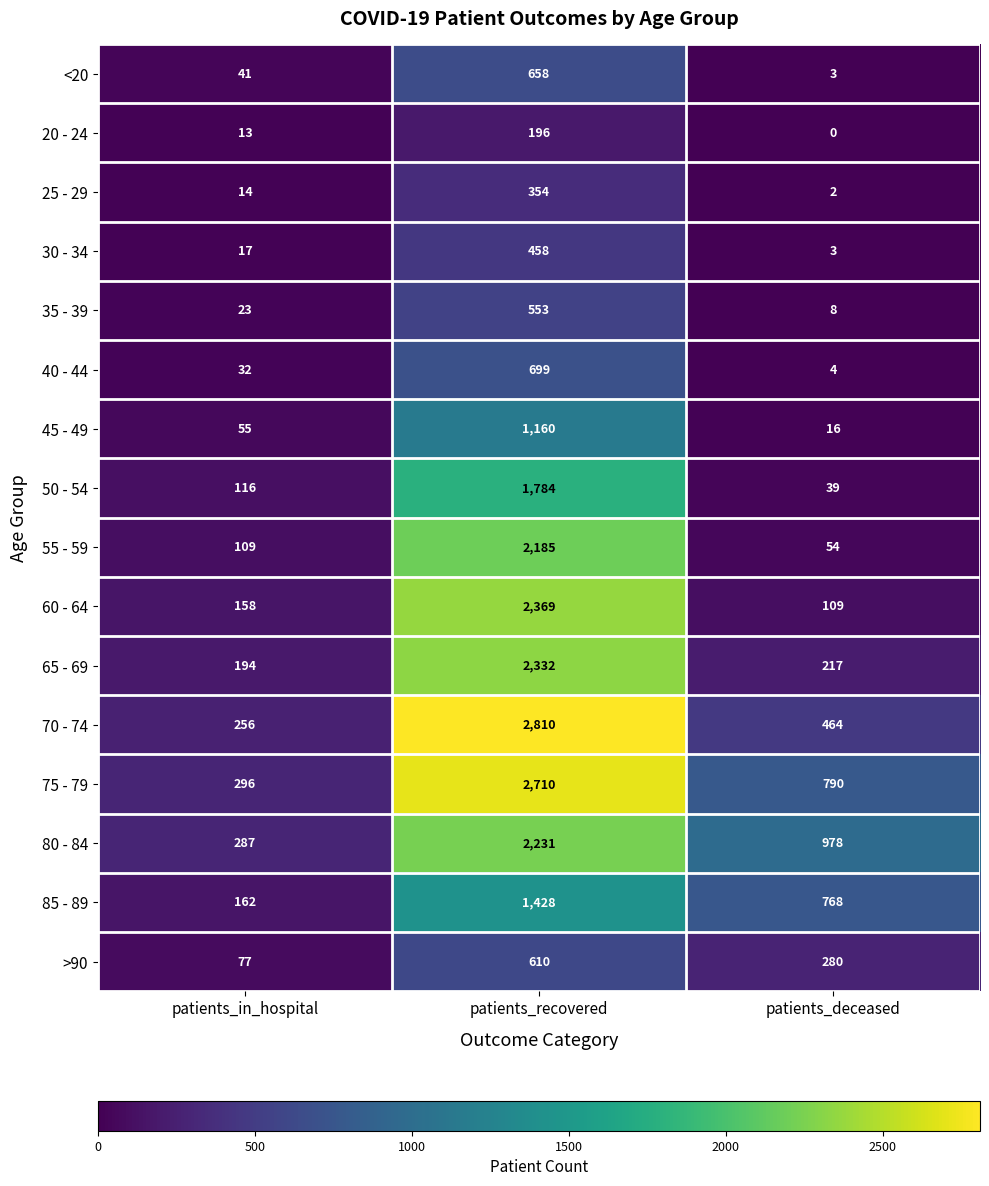

Rank the categories by 70 - 74 value from highest to lowest.

patients_recovered, patients_deceased, patients_in_hospital